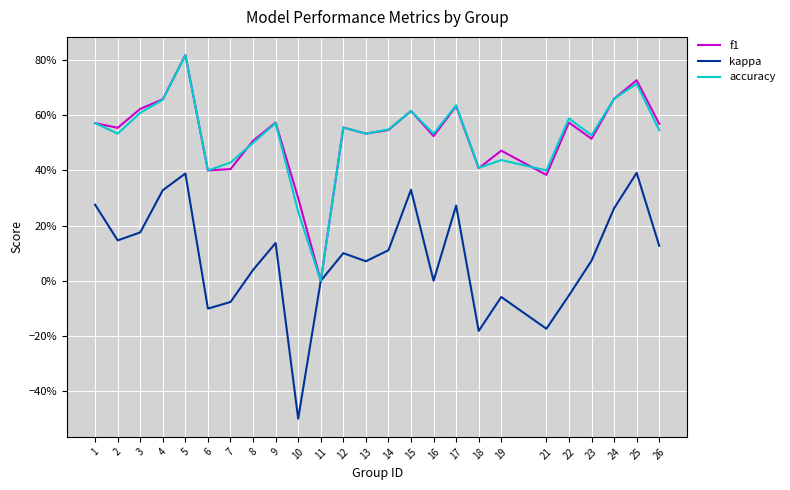

What are all the series names shown in the legend?

f1, kappa, accuracy